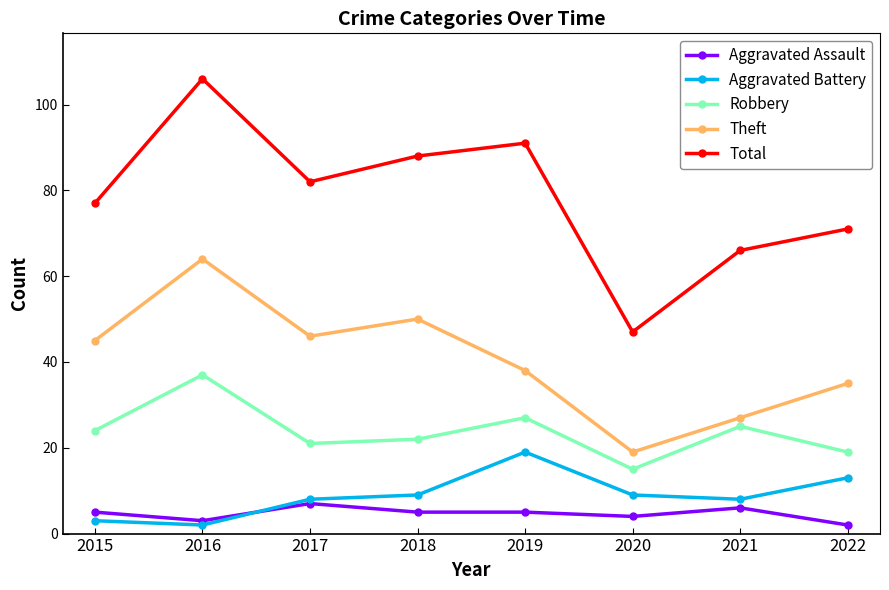

At which category is the sum across all series the highest?

2016